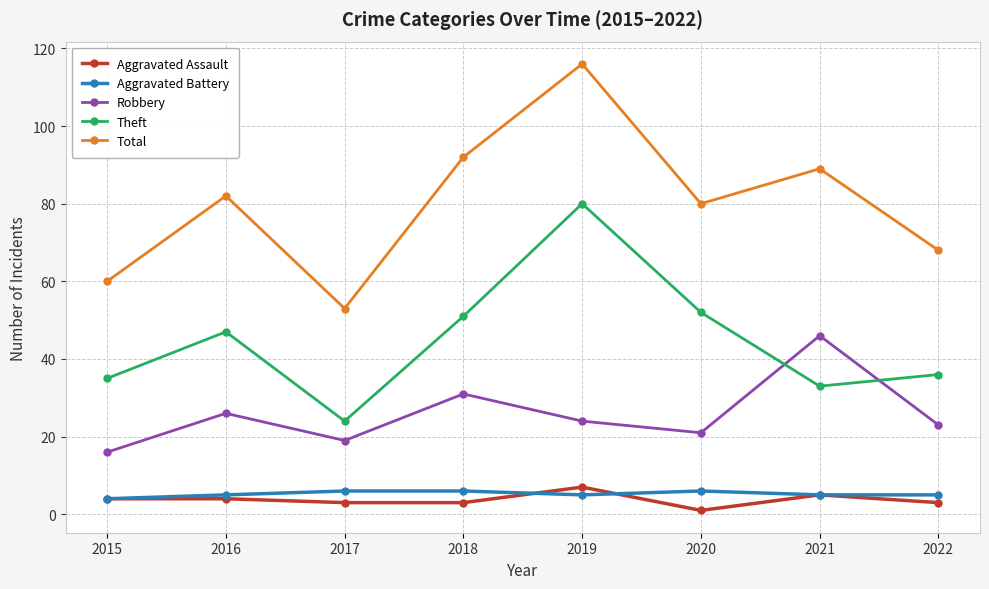

At how many categories does at least one series exceed 109?

1